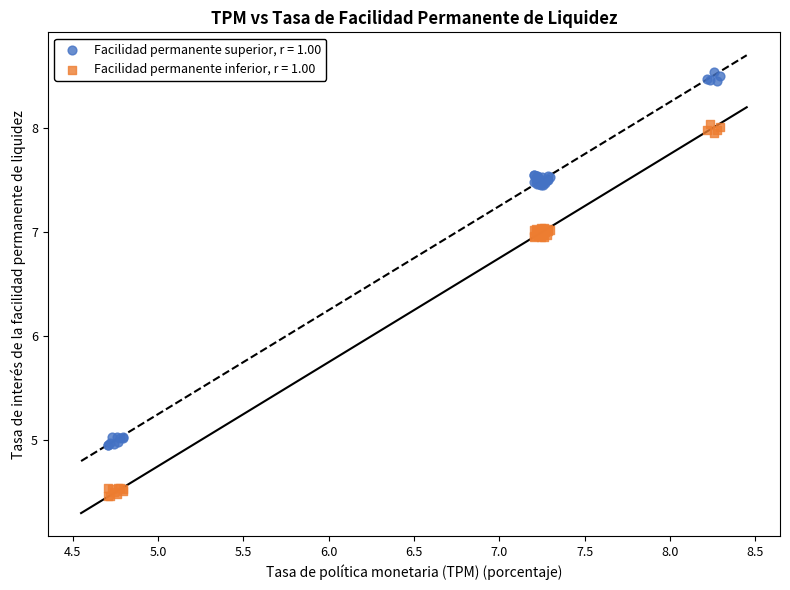

What are all the series names shown in the legend?

Facilidad permanente superior, r = 1.00, Facilidad permanente inferior, r = 1.00